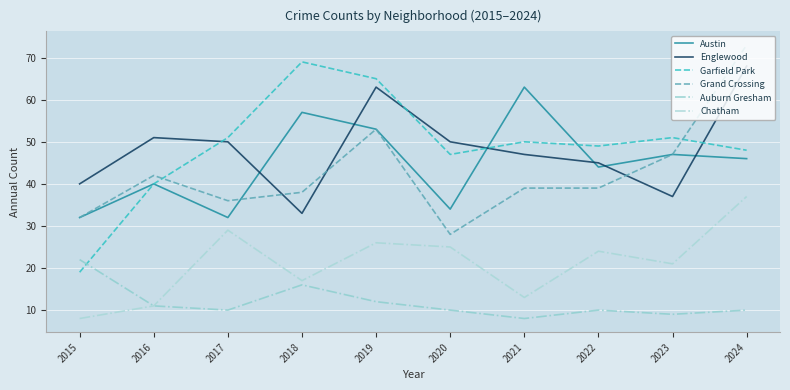

Which series has the widest spread of values?

Garfield Park